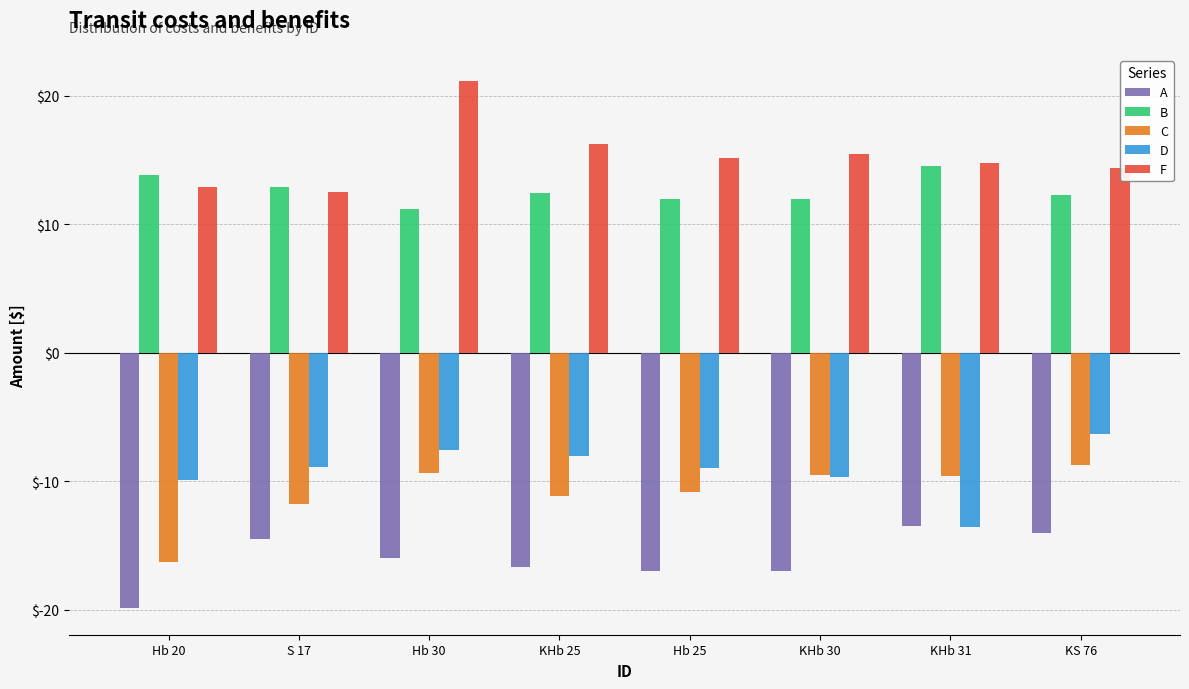

Are the bars grouped side by side (vs. stacked)?

Yes